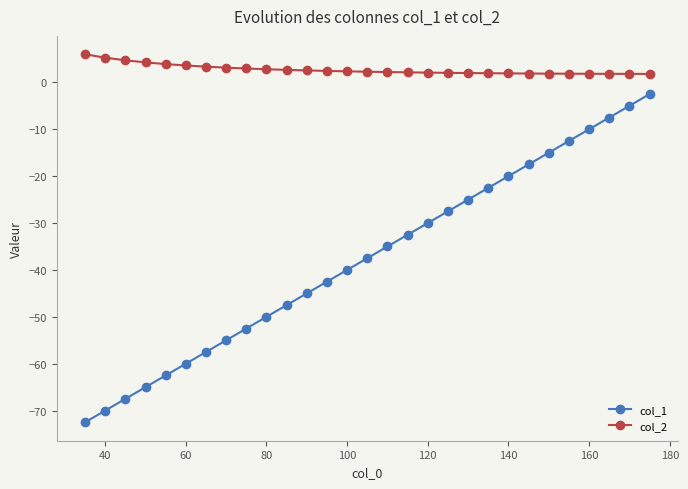

Is it true that col_1 equals -10.0 at 160?

True